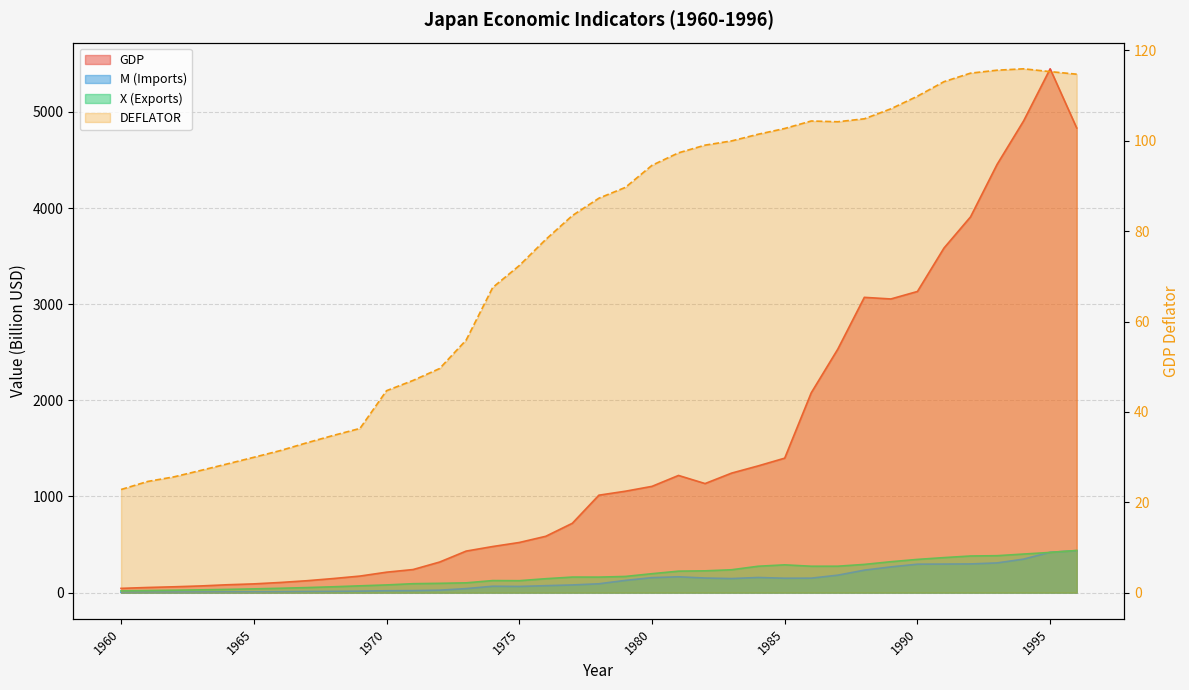

Which series changed the most between 1968 and 1974?

GDP